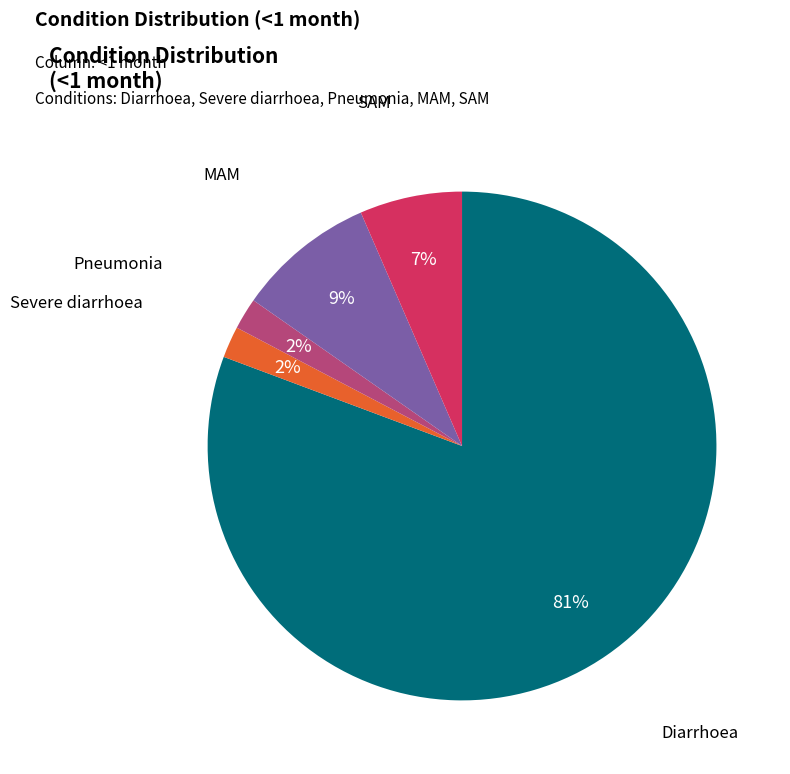

How many slices are in this pie chart?

5